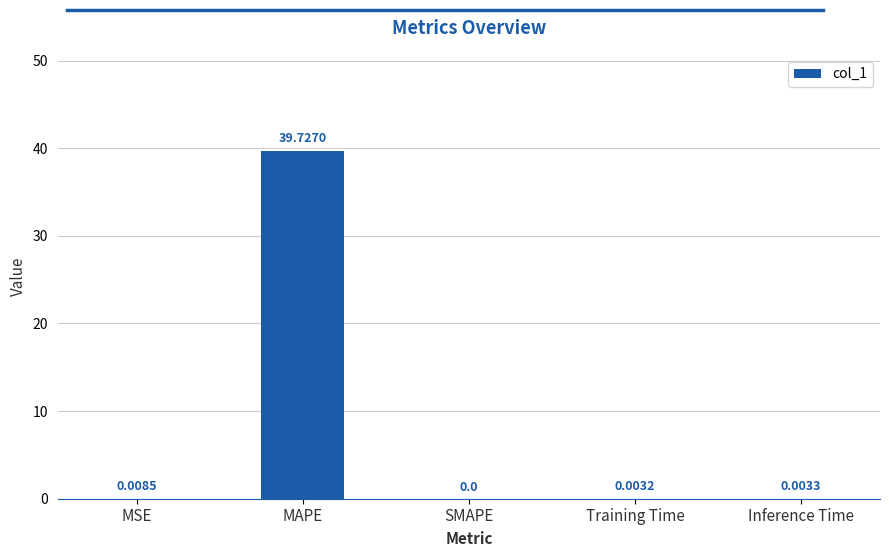

What is the change in value from MAPE to Training Time?

-39.7